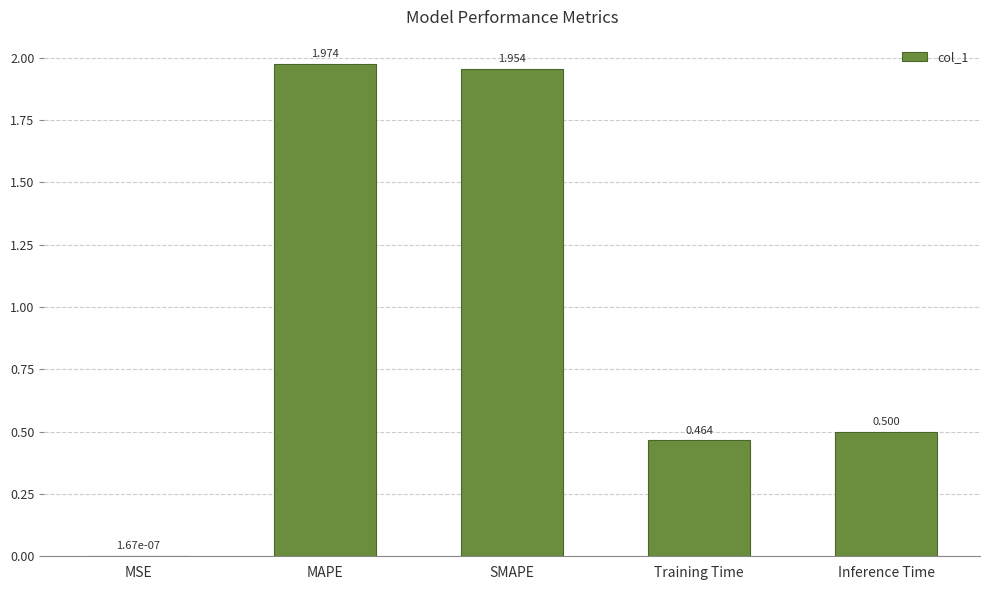

True or false: the data shows 3.5 at MAPE.

False